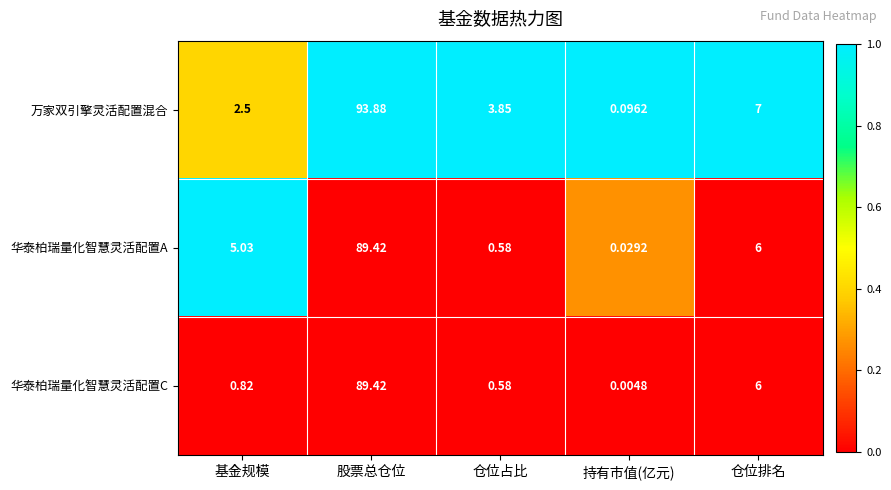

What is the difference between the highest and lowest values at 股票总仓位?

4.5